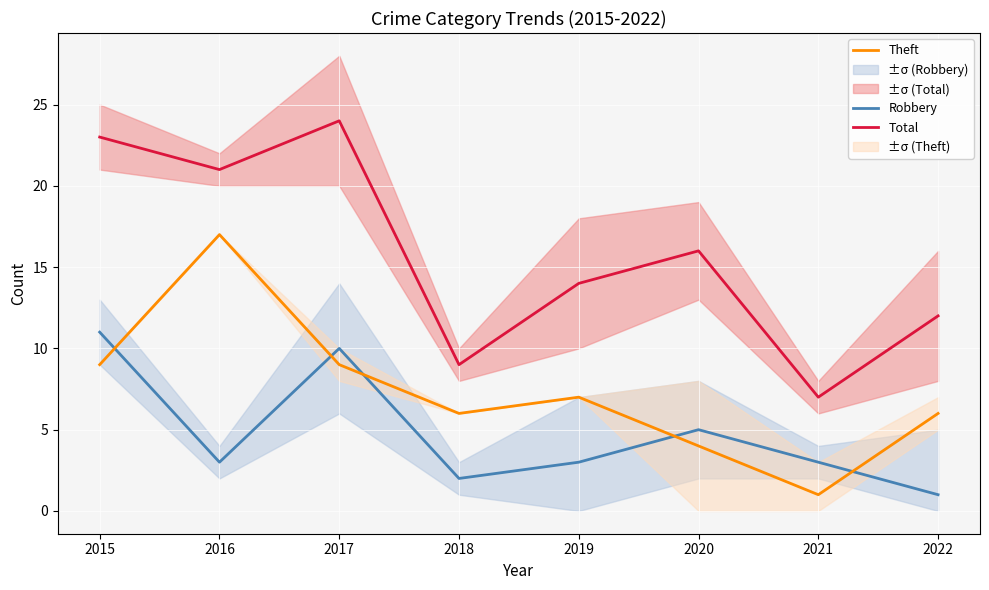

Which series has the largest range (max minus min)?

Total